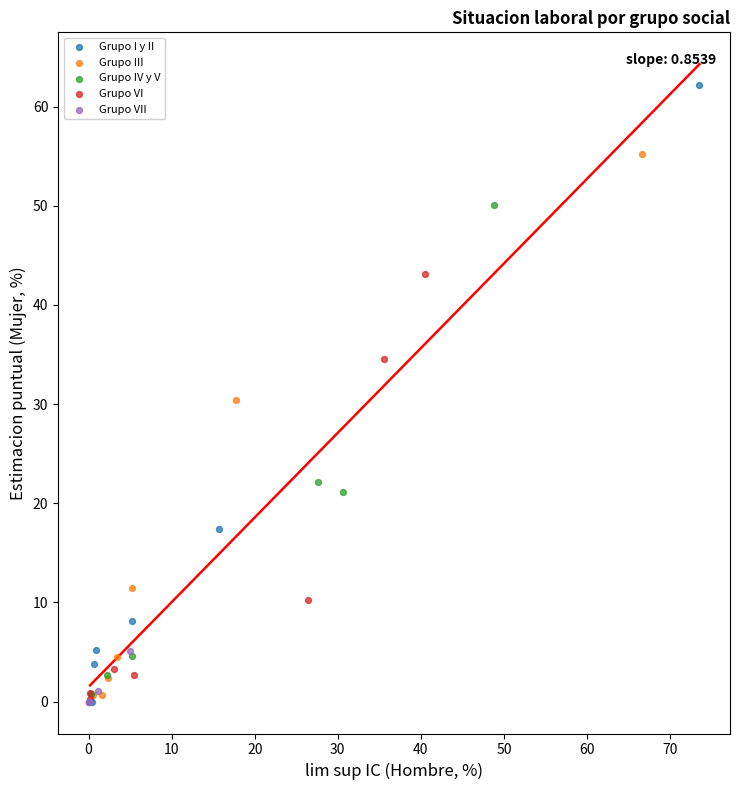

Which series has the widest spread of Y values?

Grupo I y II